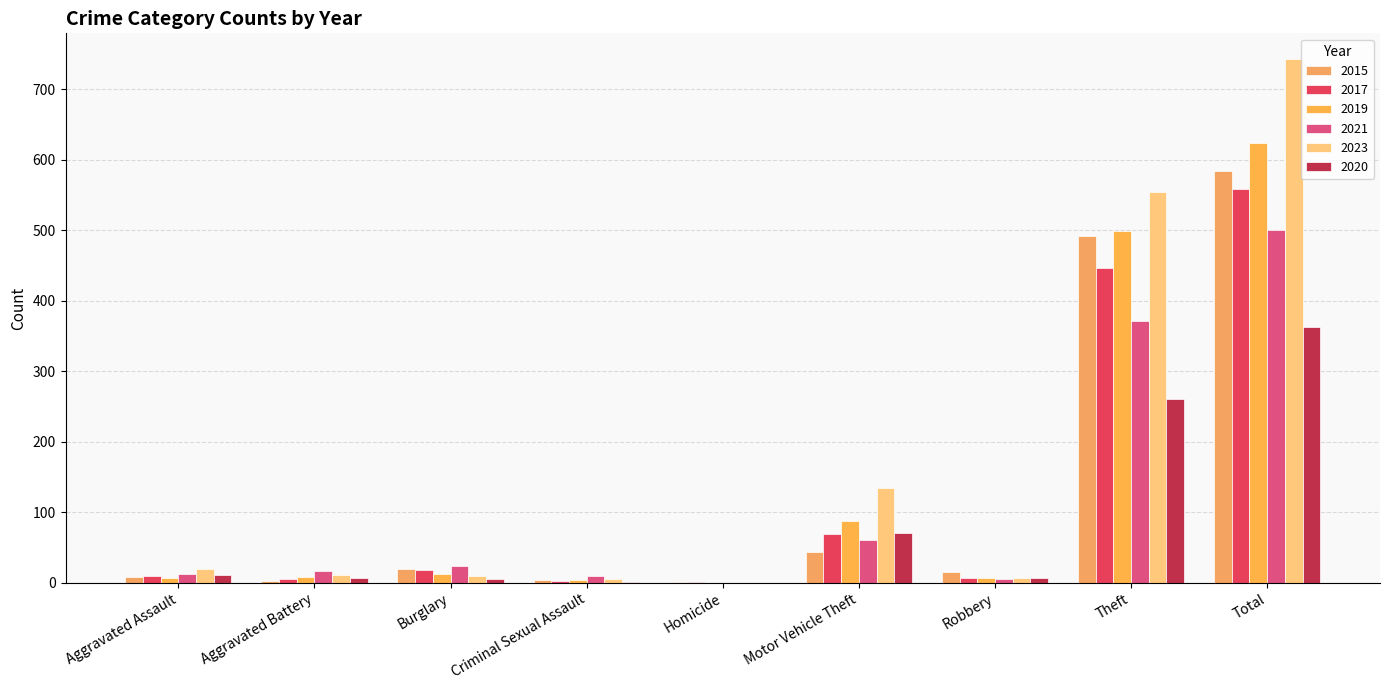

How many groups of bars are there?

9